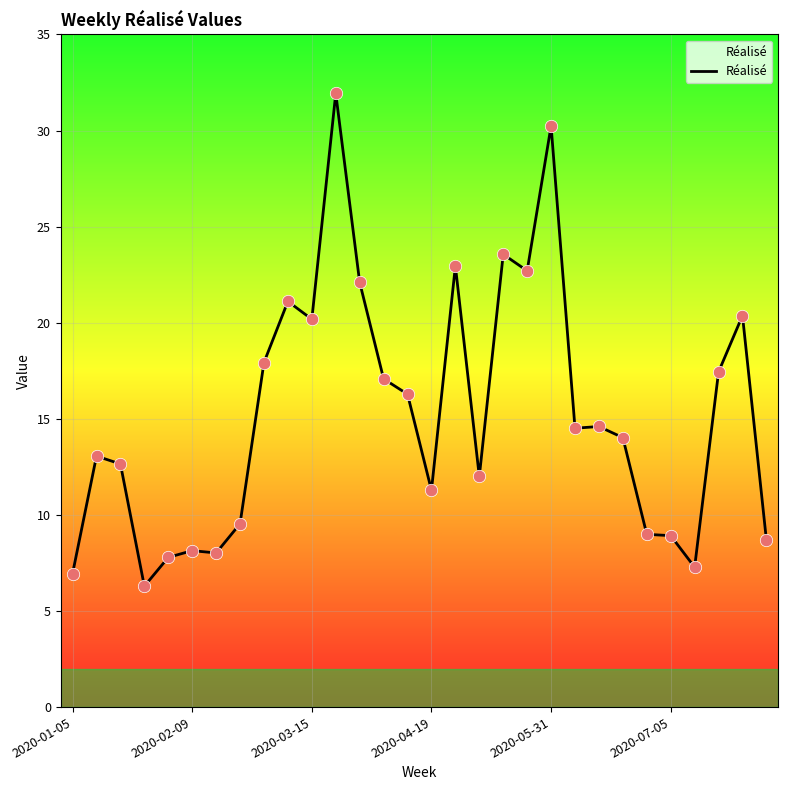

What is the maximum value shown in the chart?

31.9